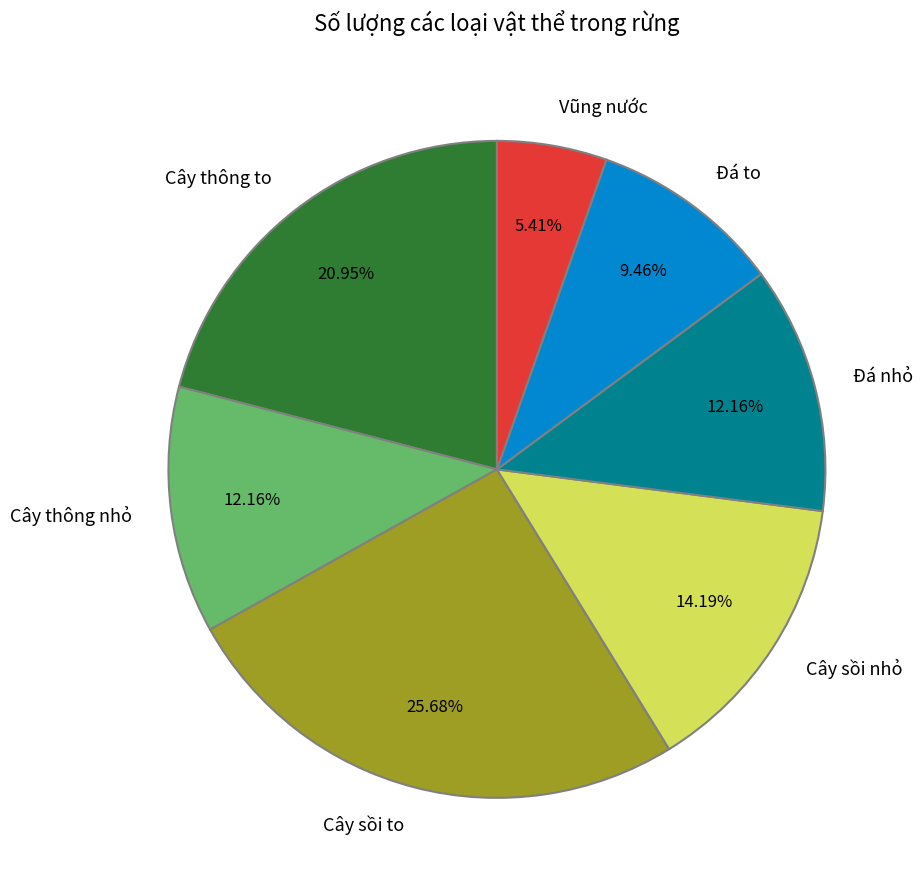

Approximately how many times larger is the value at Cây thông to compared to Đá to?

2.2